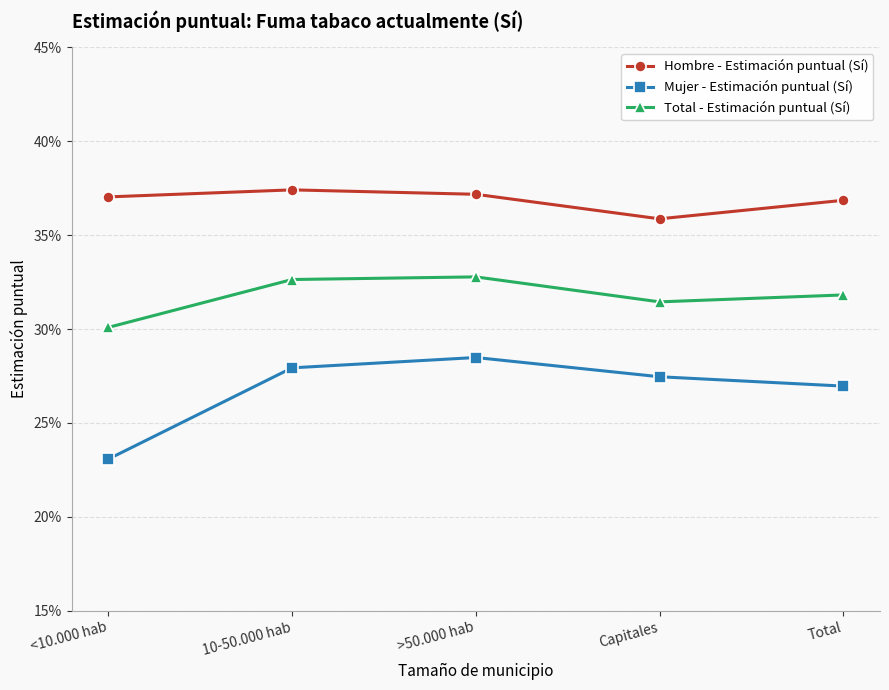

List the series in order of their overall mean, highest first.

Hombre - Estimación puntual (Sí), Total - Estimación puntual (Sí), Mujer - Estimación puntual (Sí)